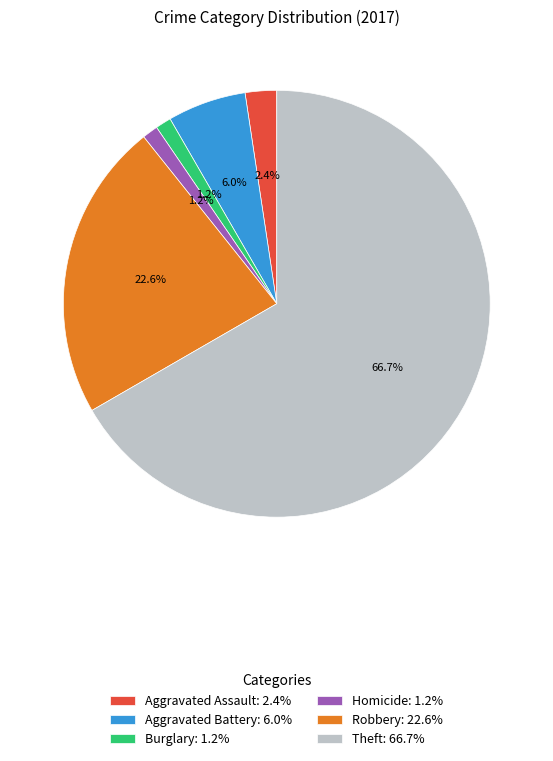

What is the majority slice?

Theft: 66.7%